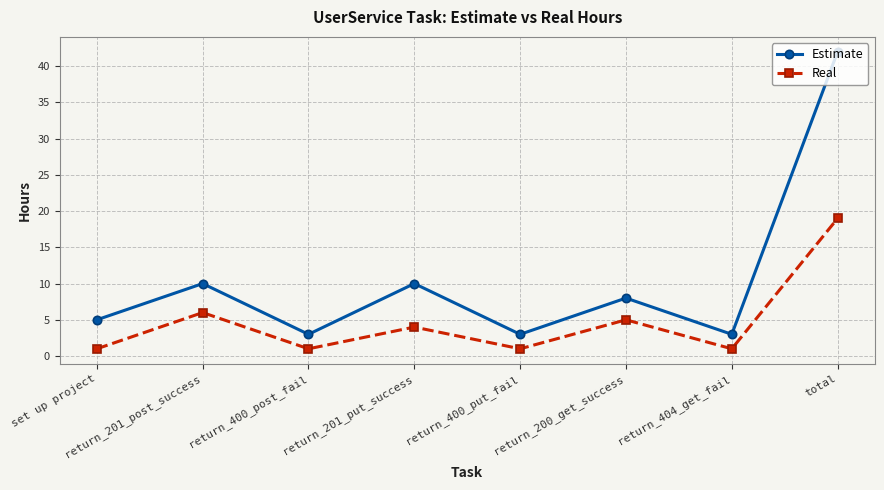

What is the spread (max minus min) of values at return_400_post_fail?

2